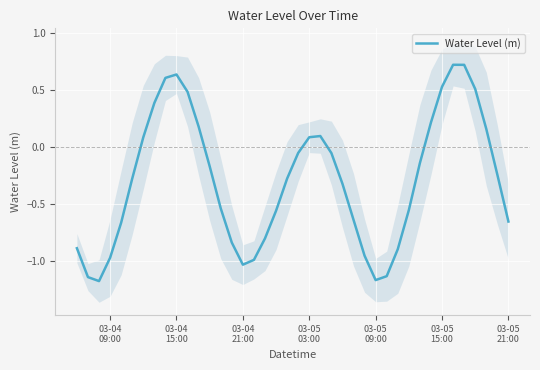

What is the greatest value displayed?

0.7